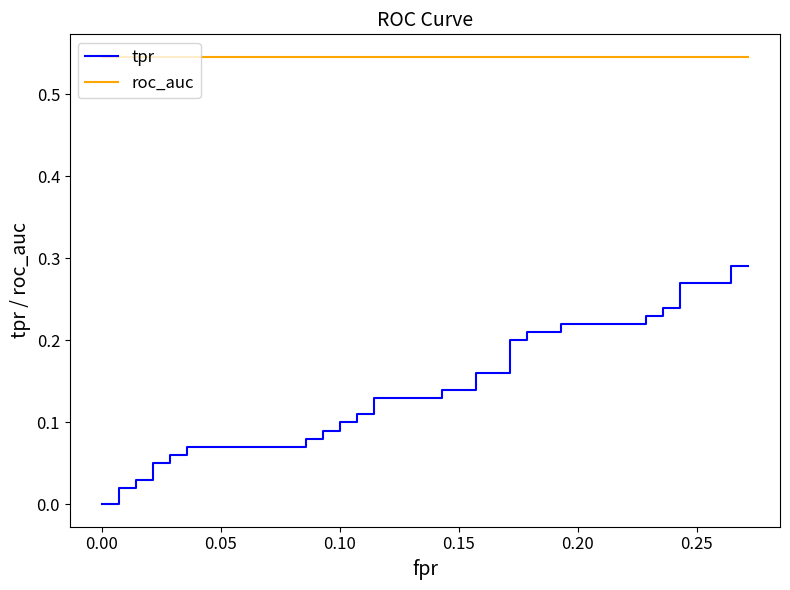

True or false: tpr and roc_auc intersect in this chart.

False